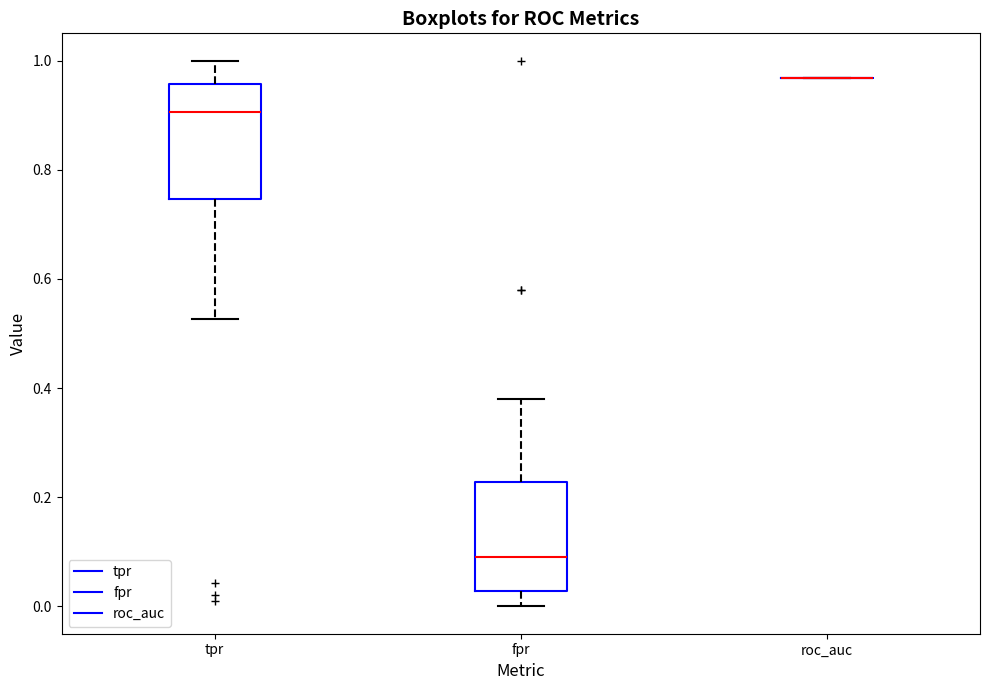

Where does the median line of the box for fpr sit on the y-axis? The values are not printed on the chart, so give them approximately, as read against the axis.

0.08